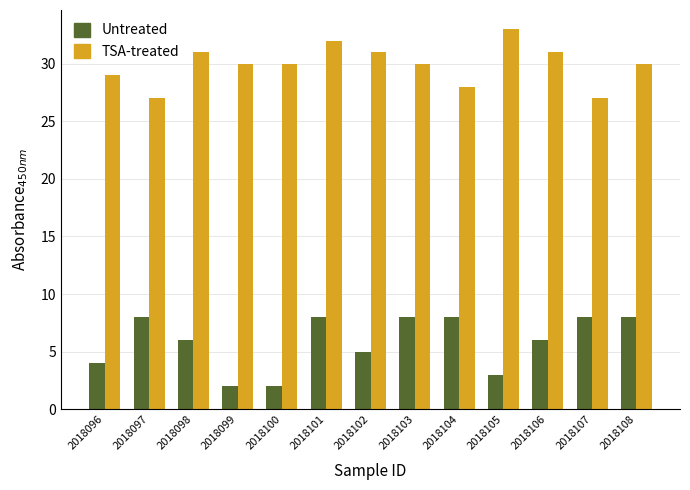

What is the difference between the highest and lowest values at 2018098?

25